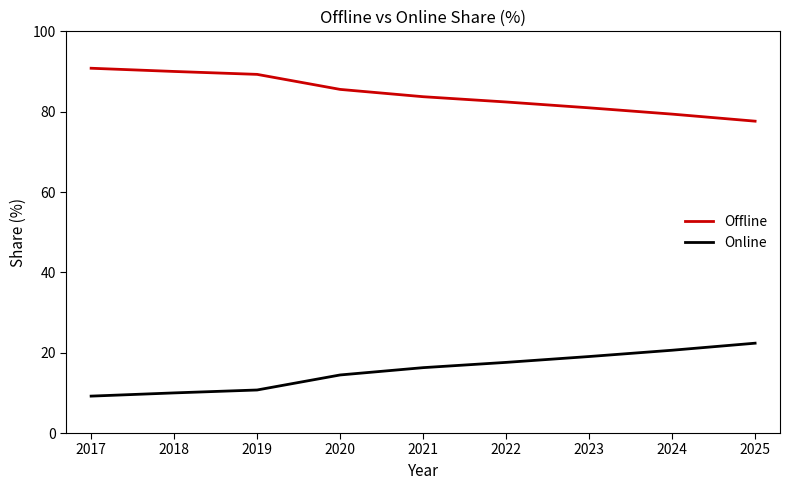

What is the minimum value for Offline?

77.6